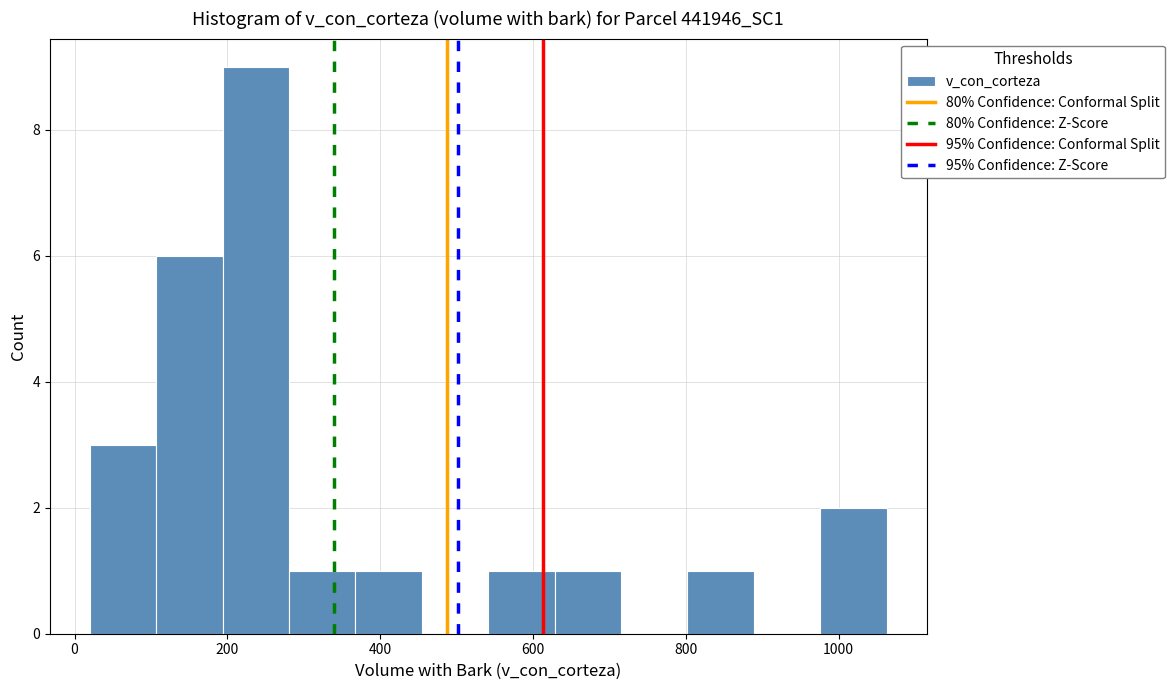

Reading left to right, transcribe this chart: for each bar, give the range it covers on the x-axis and its height. Neither the bar edges nor the heights are printed on the chart, so give them approximately, as read against the axes.

20 to 100: 3
100 to 200: 6
200 to 280: 9
280 to 360: 1
360 to 460: 1
460 to 540: 0
540 to 620: 1
620 to 720: 1
720 to 800: 0
800 to 880: 1
880 to 980: 0
980 to 1060: 2